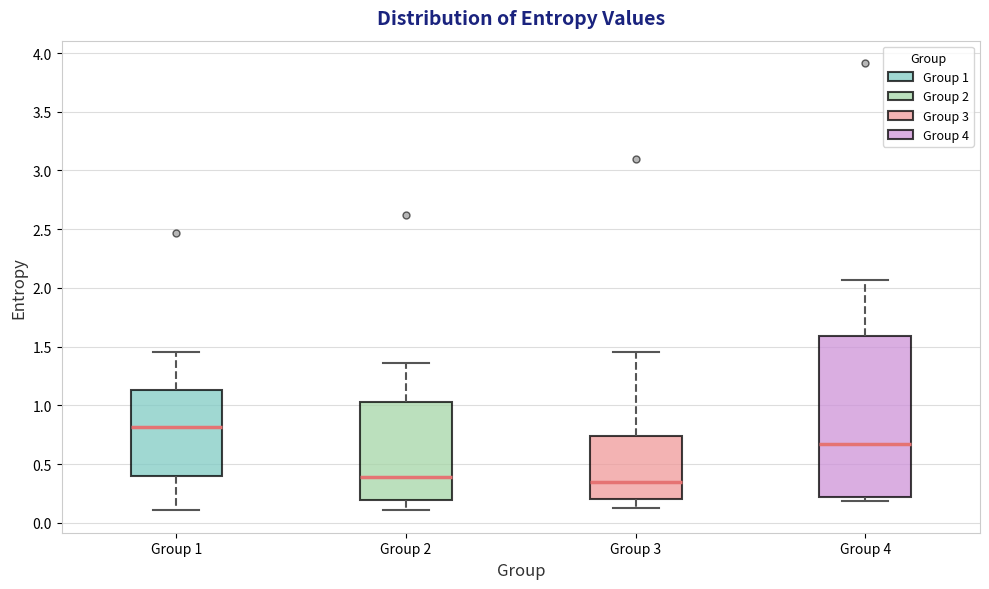

Reading left to right, transcribe this box plot: for each box, give where its median line is, the range the box spans, and where its two whiskers end, as read against the y-axis. The values are not printed on the chart, so give them approximately, as read against the axis.

Group 1: median 0.80, box 0.40 to 1.15, whiskers 0.10 to 1.45
Group 2: median 0.40, box 0.20 to 1.05, whiskers 0.10 to 1.35
Group 3: median 0.35, box 0.20 to 0.75, whiskers 0.10 to 1.45
Group 4: median 0.65, box 0.20 to 1.60, whiskers 0.20 (just below the box's lower edge) to 2.05